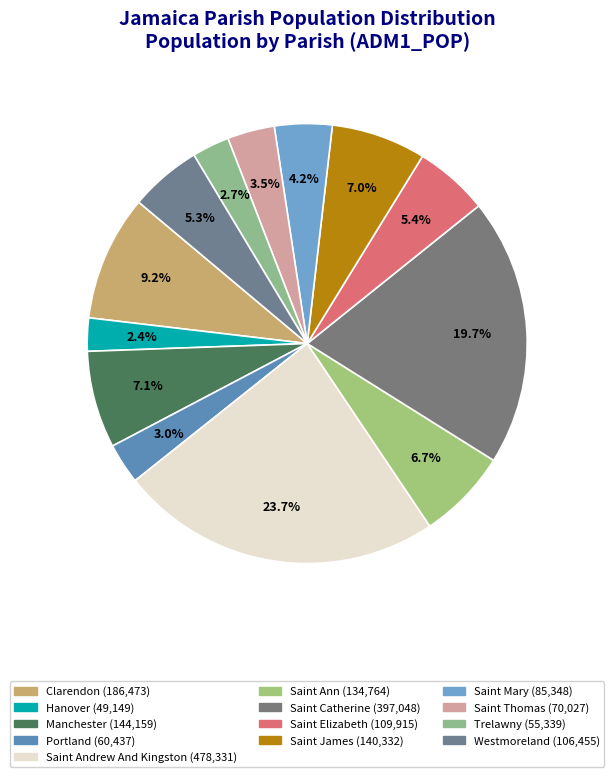

How many segments does this pie chart have?

13